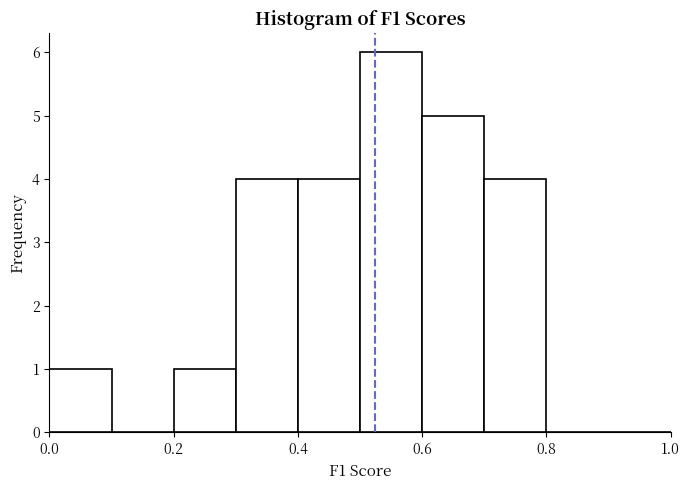

Which range on the x-axis has the tallest bar?

0.5 to 0.6